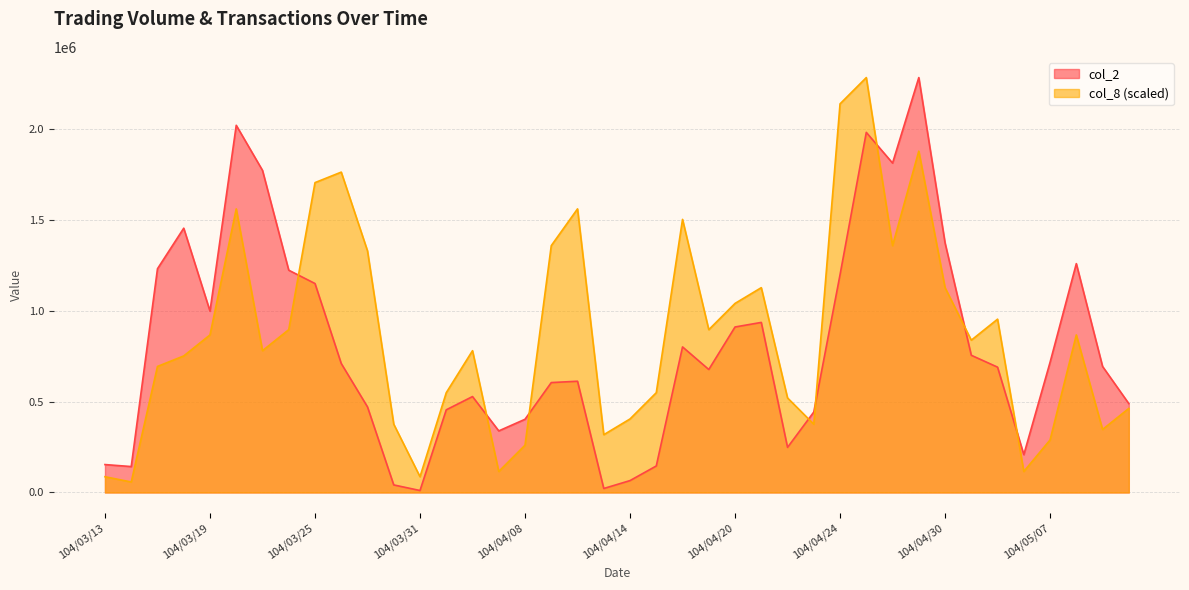

True or false: col_2 and col_8 intersect in this chart.

True